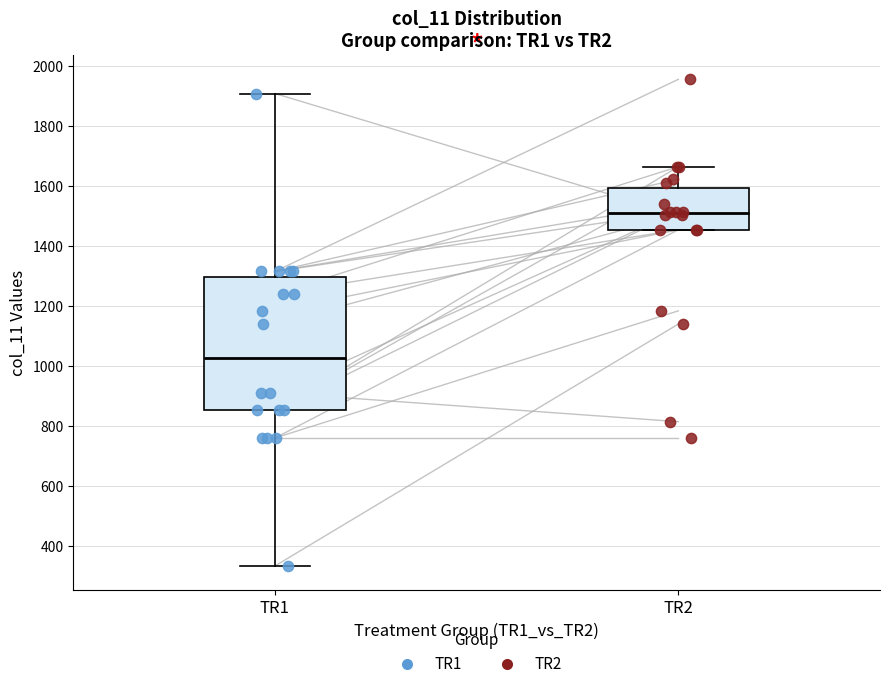

Which box is the tallest, from its lower edge to its upper edge?

TR1